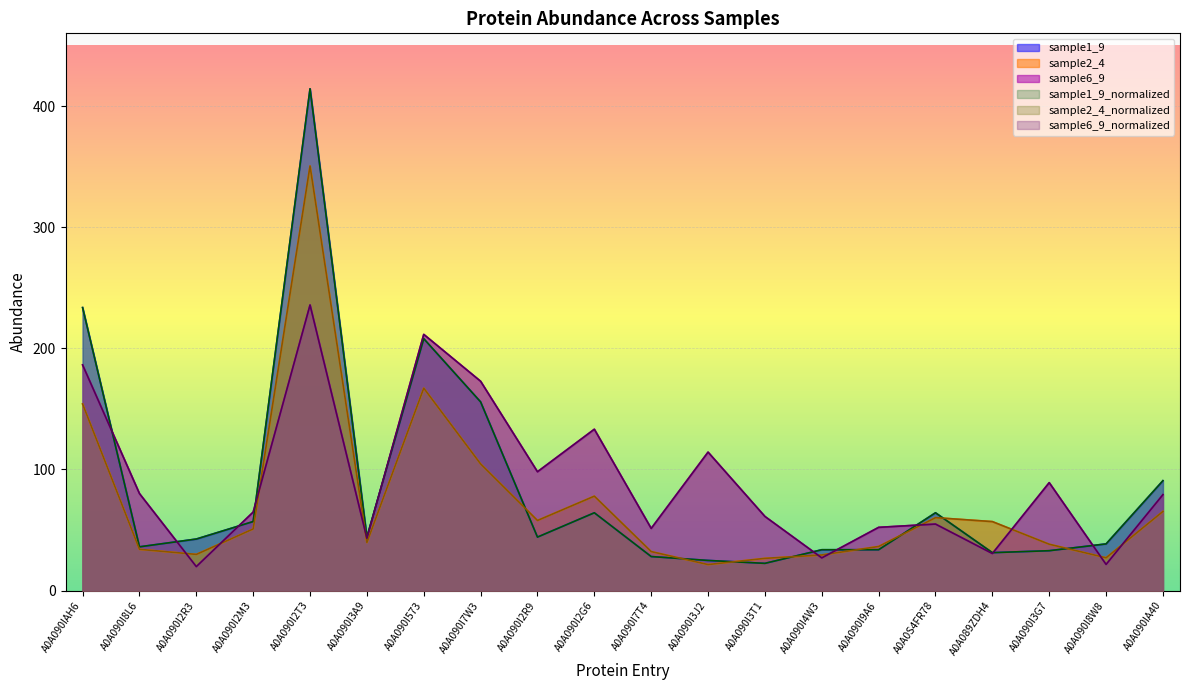

Which series has the widest spread of values?

sample1_9